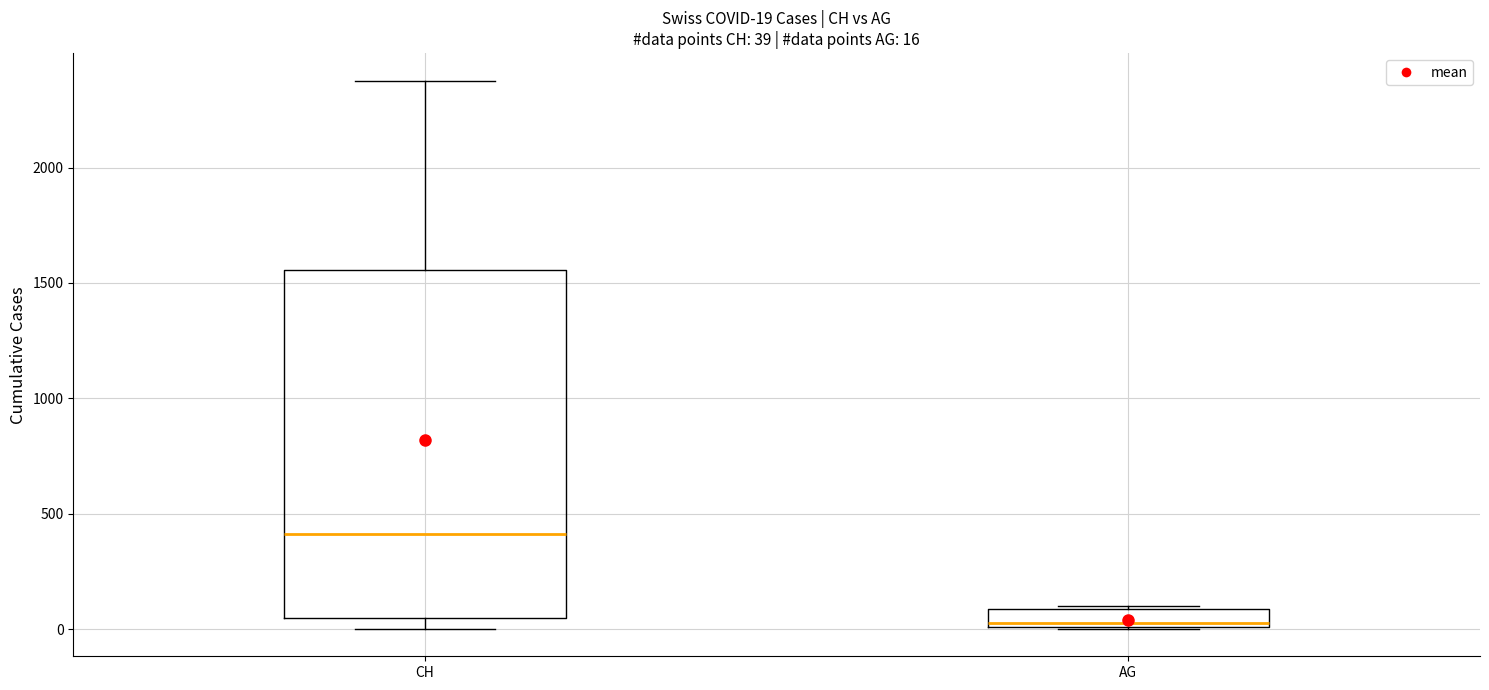

Comparing the boxes themselves (not the whiskers), which one is the tallest?

CH